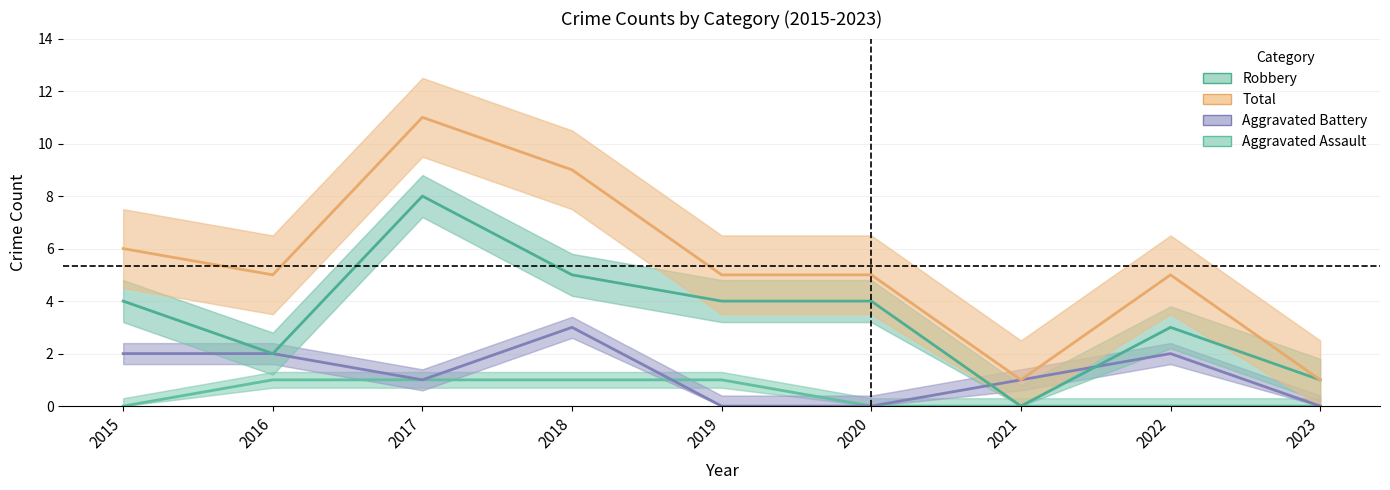

Which series has the widest spread of values?

Total